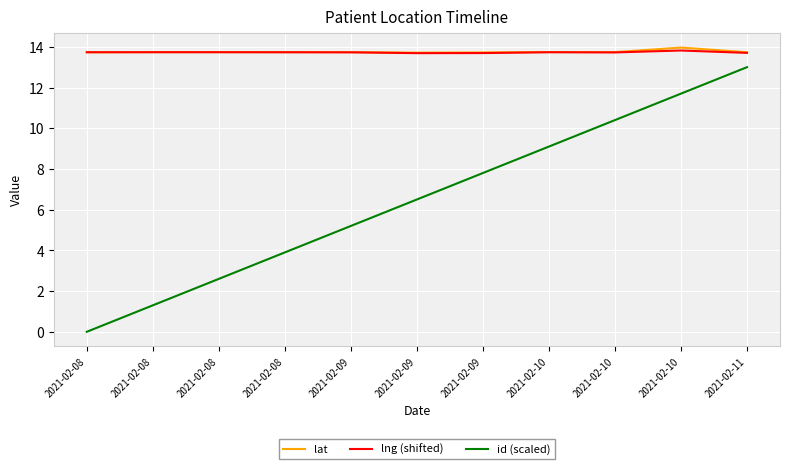

Reading right to left, transcribe all the data shown in this chart.

lat: 2021-02-11=13.7	2021-02-10=14.0	2021-02-10=13.7	2021-02-10=13.7	2021-02-09=13.7	2021-02-09=13.7	2021-02-09=13.7	2021-02-08=13.7	2021-02-08=13.7	2021-02-08=13.7	2021-02-08=13.7
lng (shifted): 2021-02-11=13.7	2021-02-10=13.8	2021-02-10=13.7	2021-02-10=13.7	2021-02-09=13.7	2021-02-09=13.7	2021-02-09=13.7	2021-02-08=13.7	2021-02-08=13.7	2021-02-08=13.7	2021-02-08=13.7
id (scaled): 2021-02-11=13.0	2021-02-10=11.7	2021-02-10=10.4	2021-02-10=9.1	2021-02-09=7.8	2021-02-09=6.5	2021-02-09=5.2	2021-02-08=3.9	2021-02-08=2.6	2021-02-08=1.3	2021-02-08=0.0